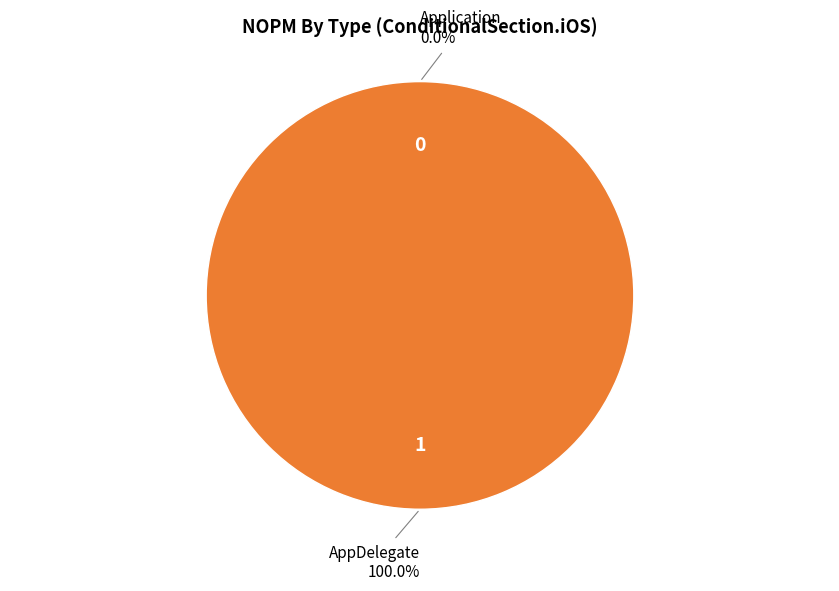

Is it true that AppDelegate is 99% of the pie?

False